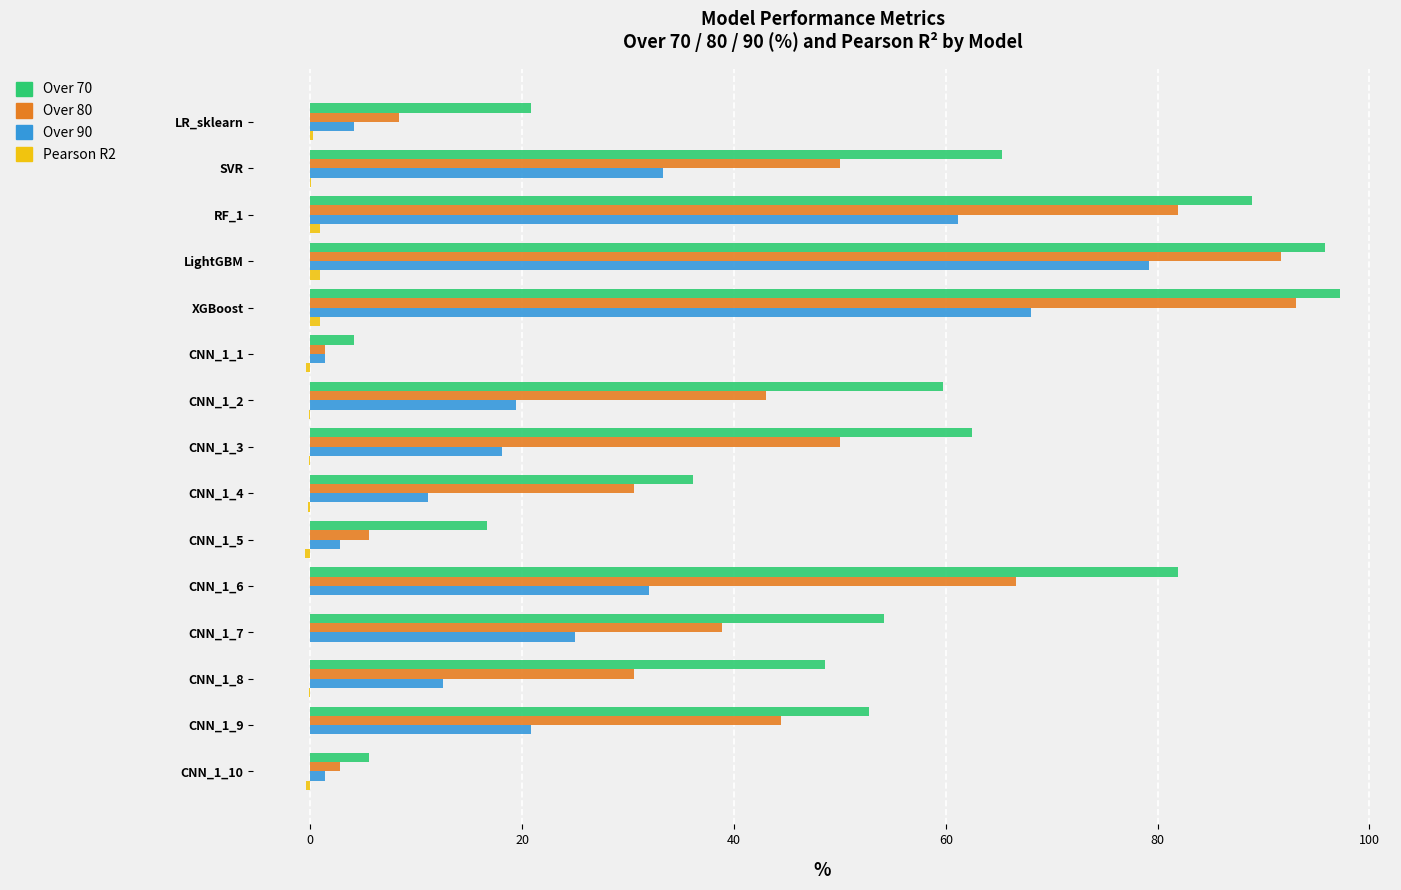

Is the value of Over 90 at CNN_1_7 greater than the value of Over 70 at CNN_1_10?

Yes